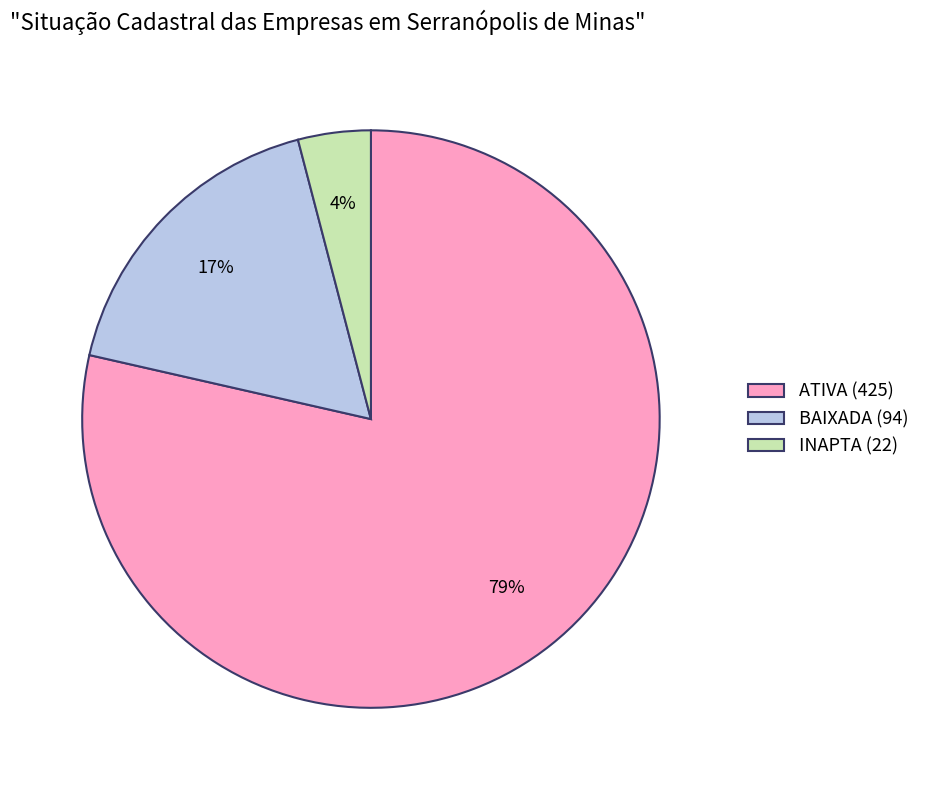

Which slice is the smallest?

INAPTA (22)